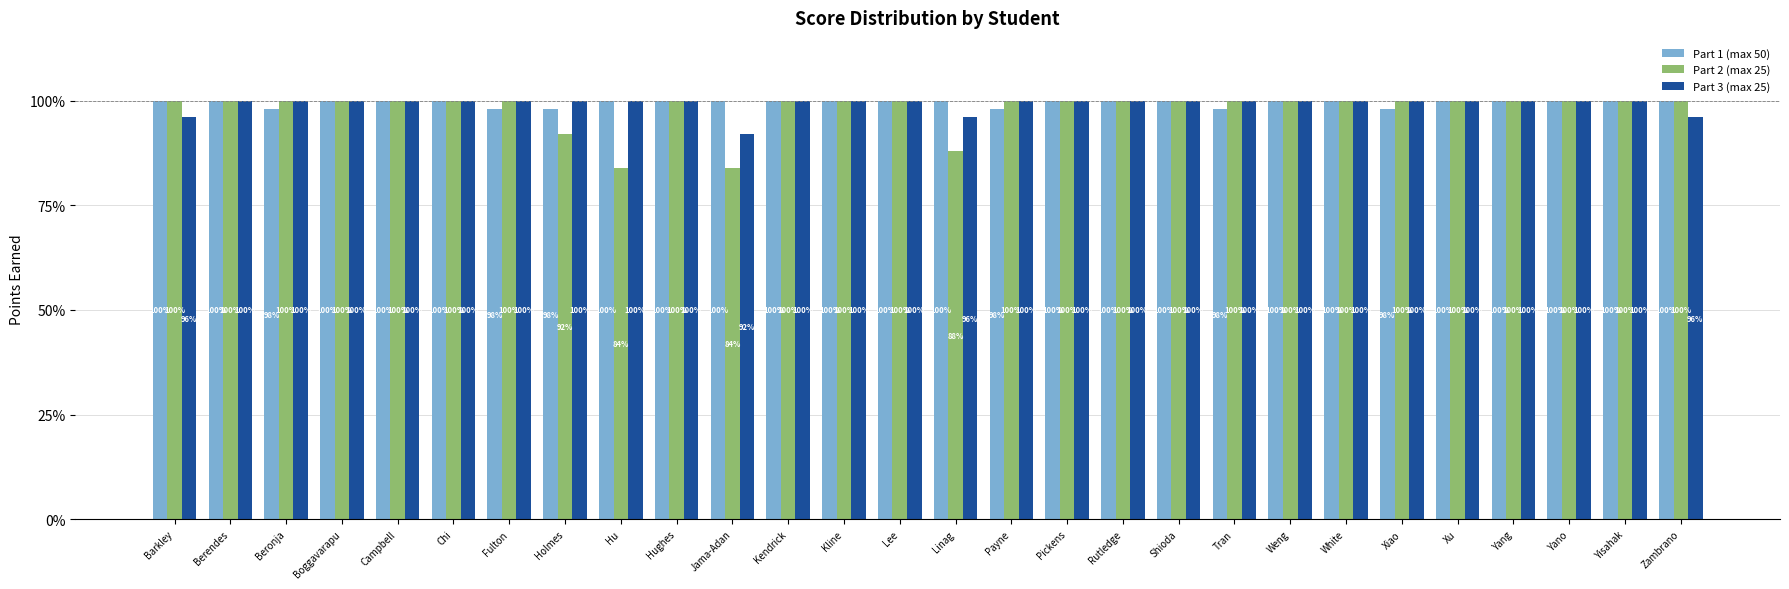

At how many categories does at least one series exceed 92?

28